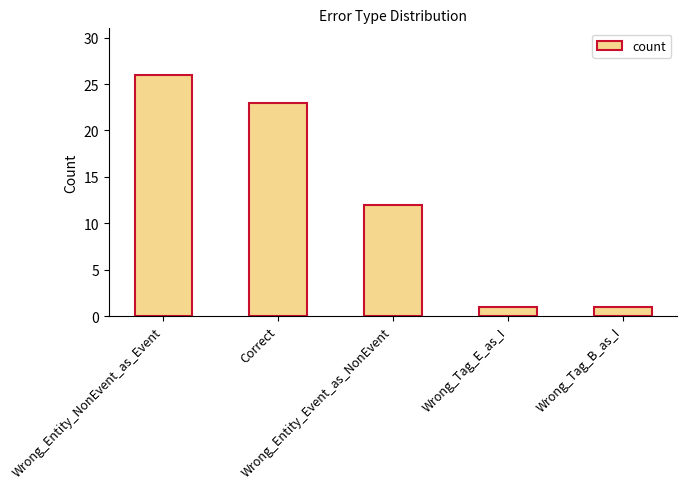

What is the value of the 4th bar from the left?

1